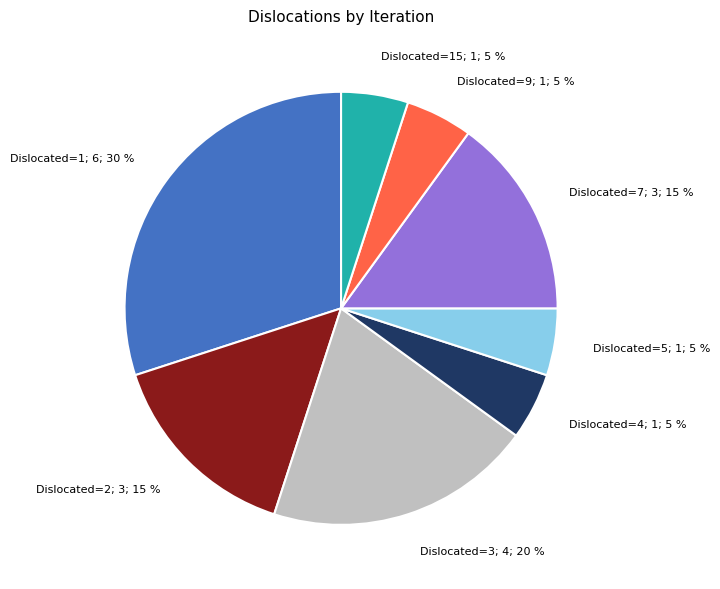

Is the sum of Dislocated=15; 1; 5 % and Dislocated=3; 4; 20 % greater than half?

No